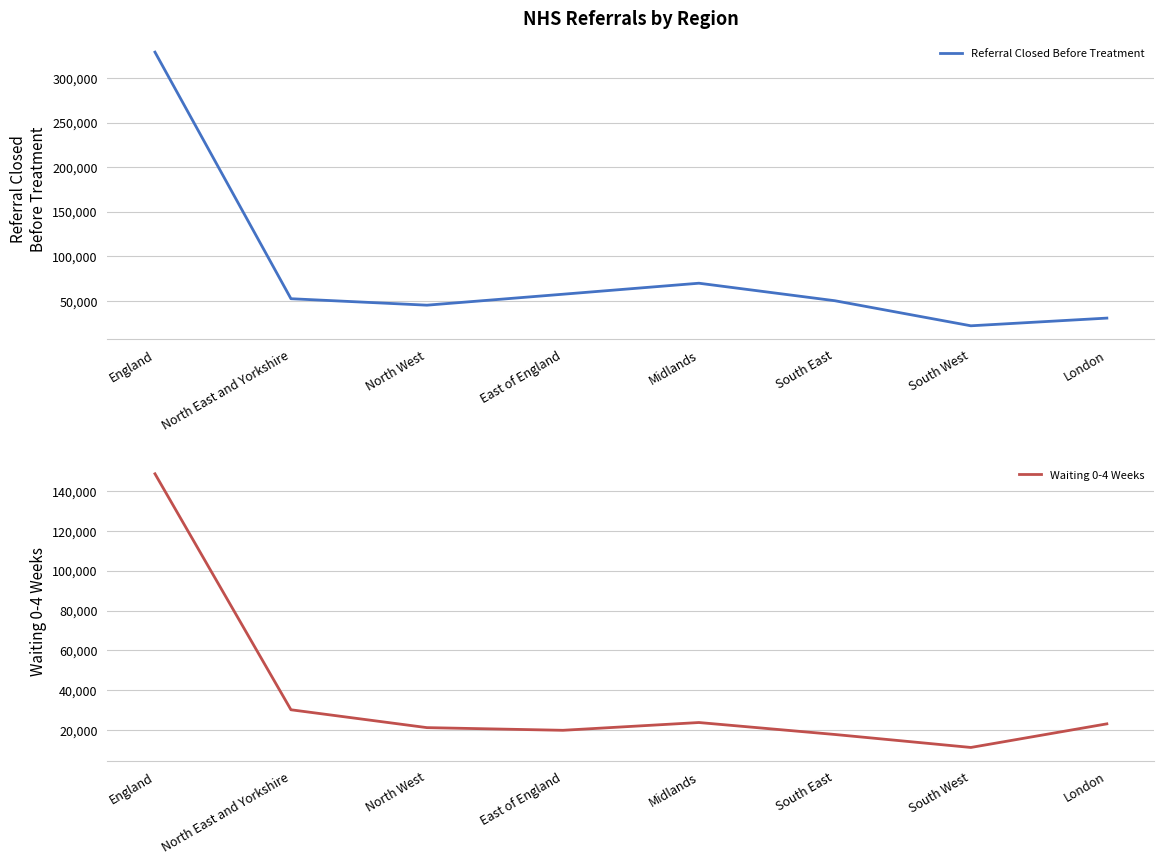

True or false: Referral Closed Before Treatment and Waiting 0-4 Weeks intersect in this chart.

False